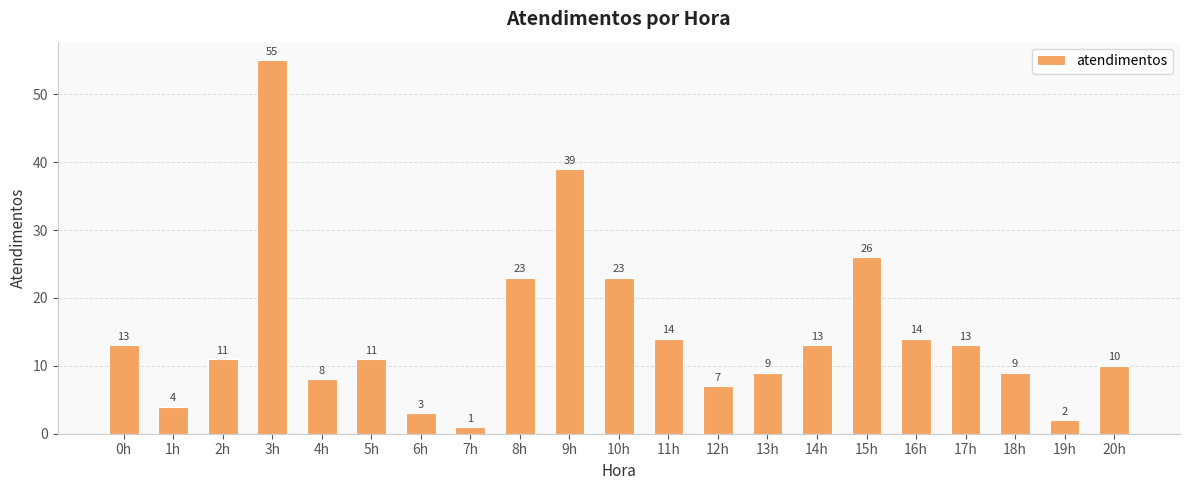

Where is the data nearest to the value 28?

15h